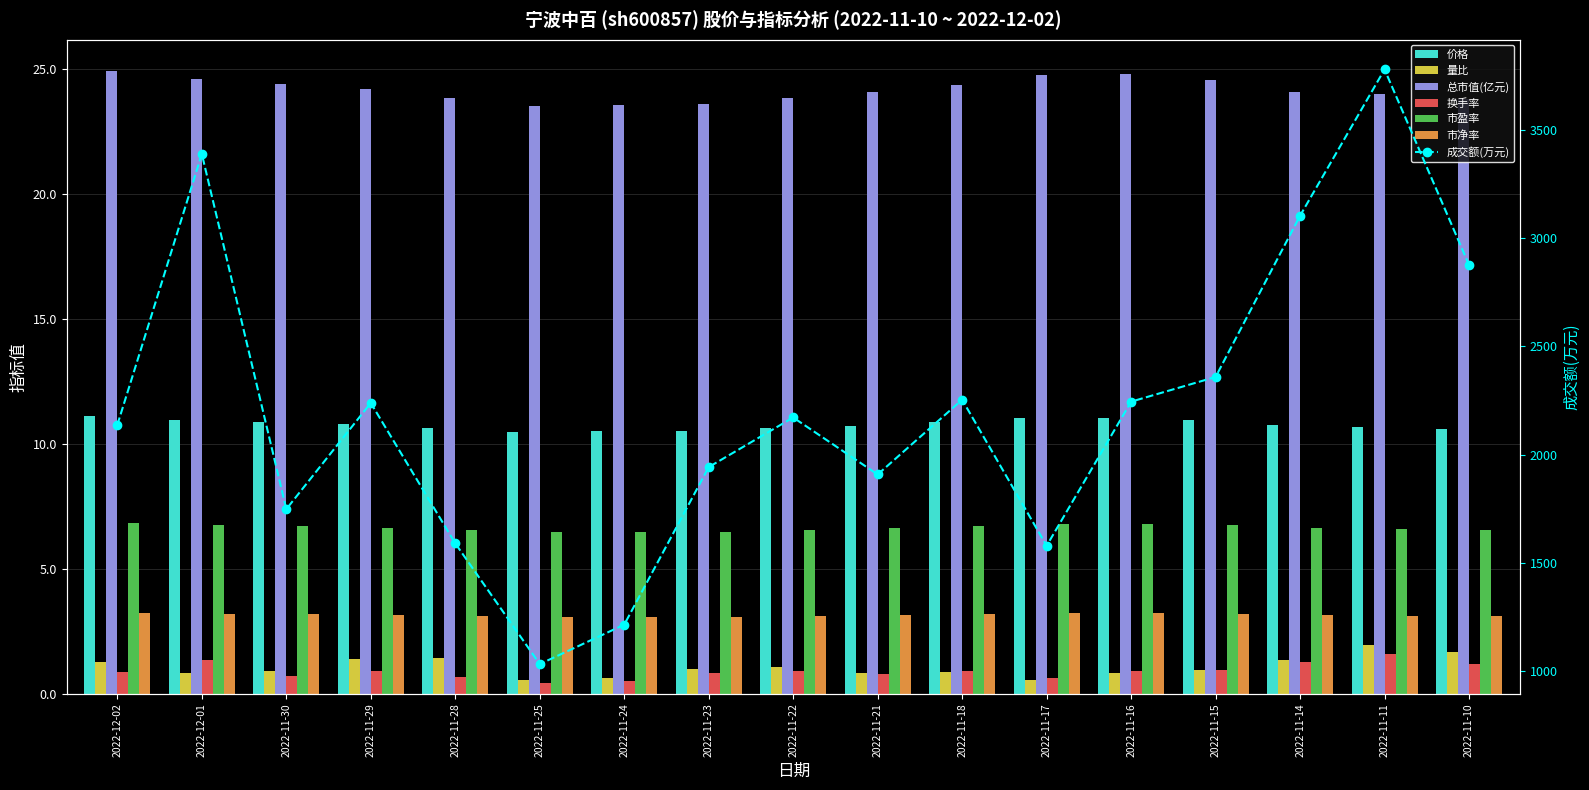

The value of 市净率 at 2022-11-28 is 1.2. True or false?

False